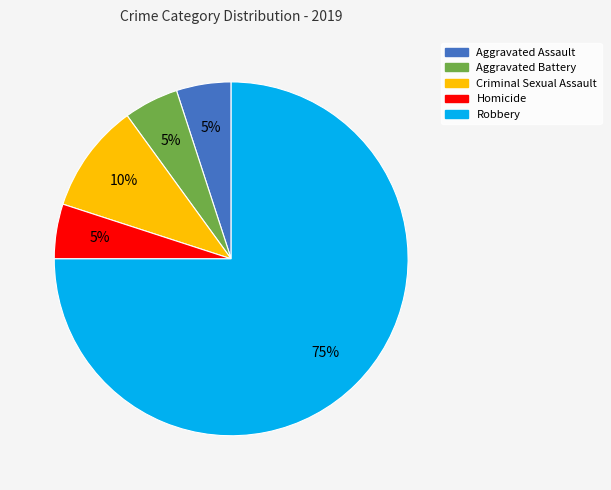

What is the ratio of the value at Criminal Sexual Assault to the value at Aggravated Assault?

2.0